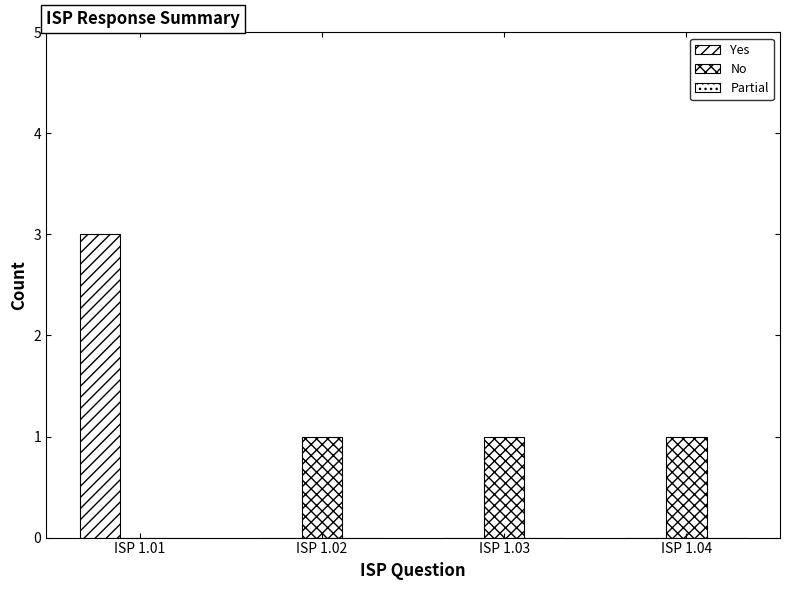

How many No values are between 1 and 2?

3